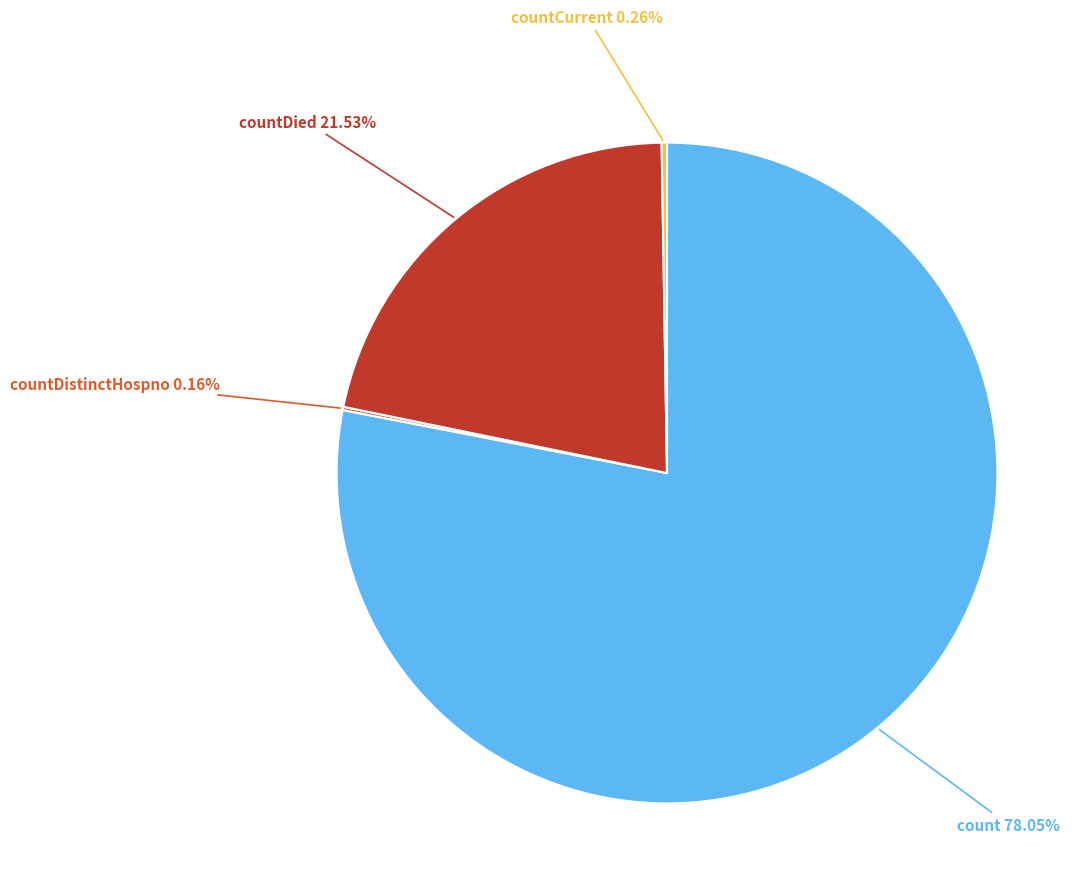

Is there any slice that represents more than half of the pie?

Yes